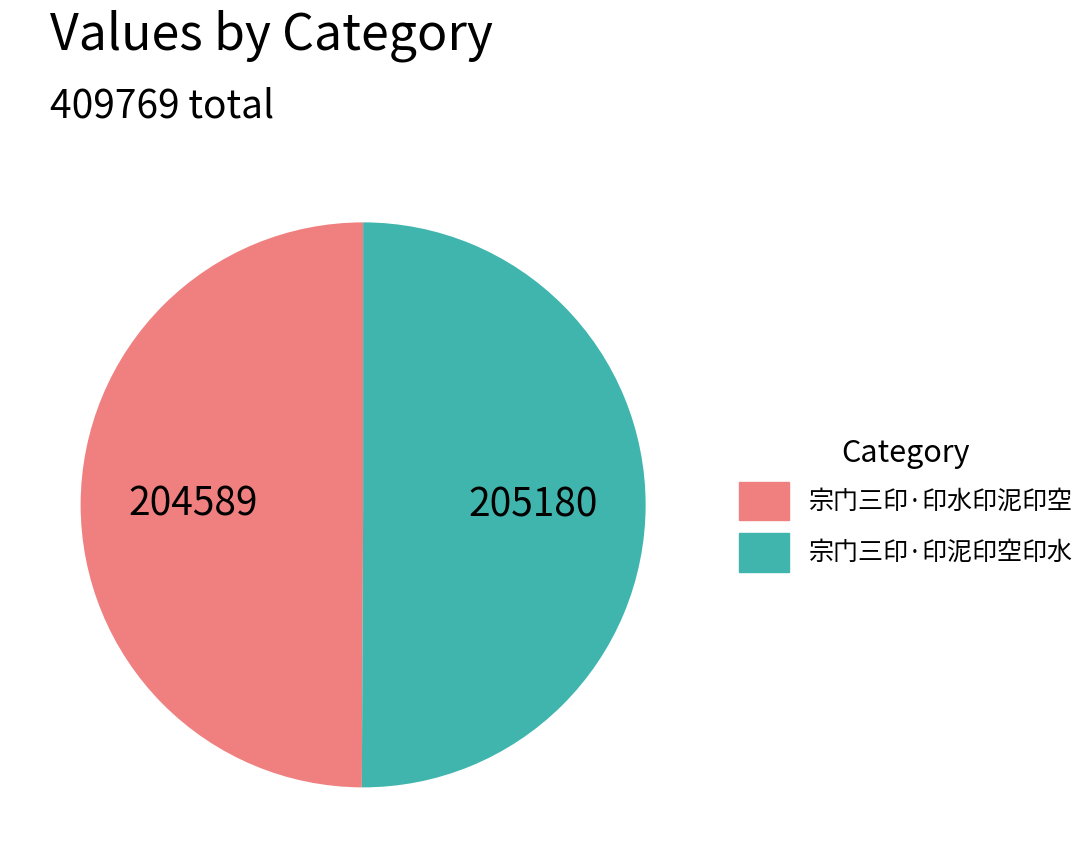

True or false: 宗门三印·印泥印空印水 accounts for 50% of the total.

True